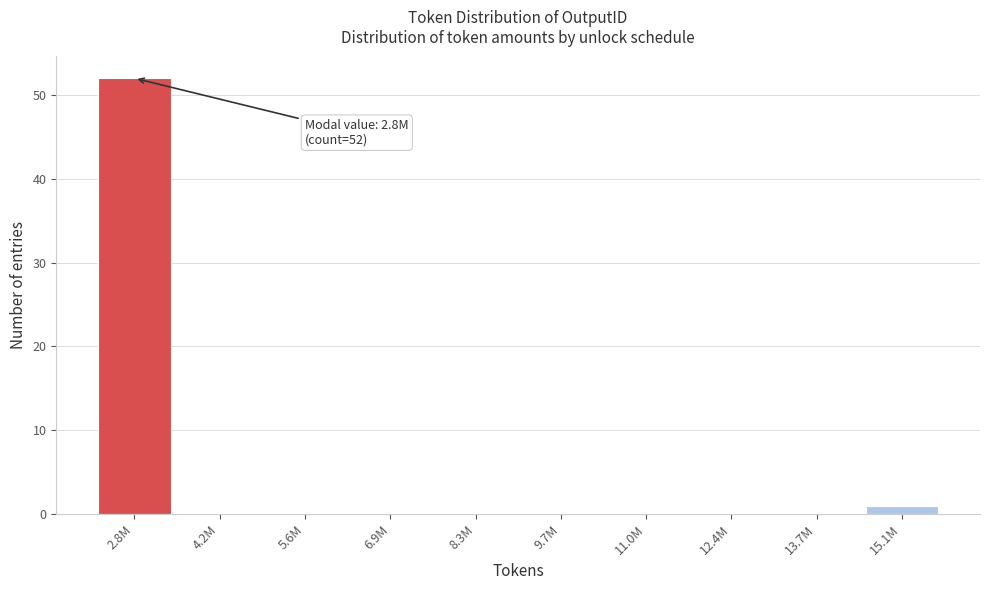

Reading left to right, extract all data points from this chart.

2.8M=52	4.2M=0	5.6M=0	6.9M=0	8.3M=0	9.7M=0	11.0M=0	12.4M=0	13.7M=0	15.1M=1